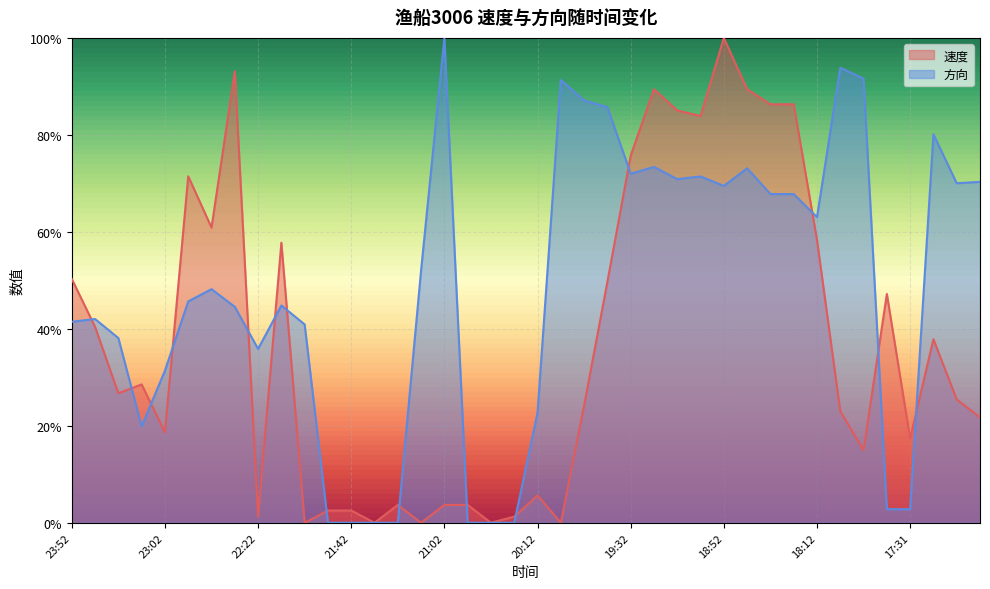

How many interior local peaks does the 方向 series have?

10